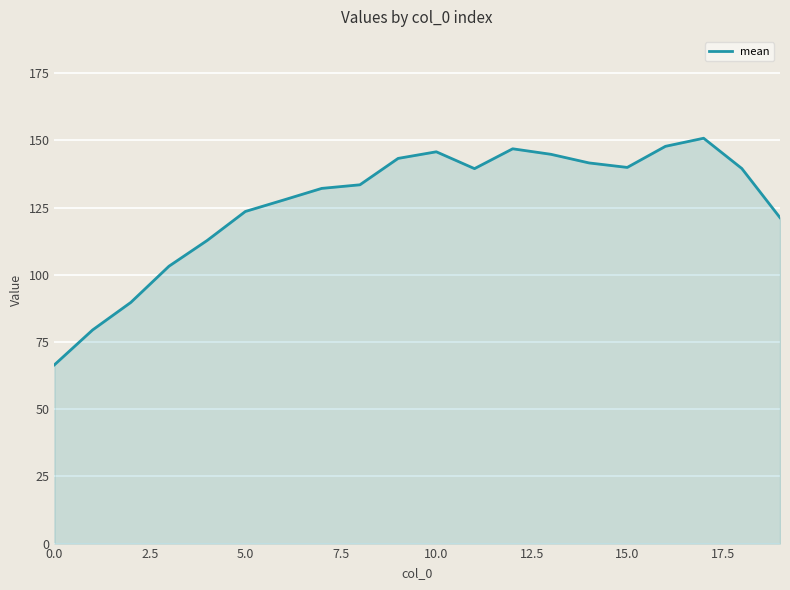

What is the maximum value shown in the chart?

150.8